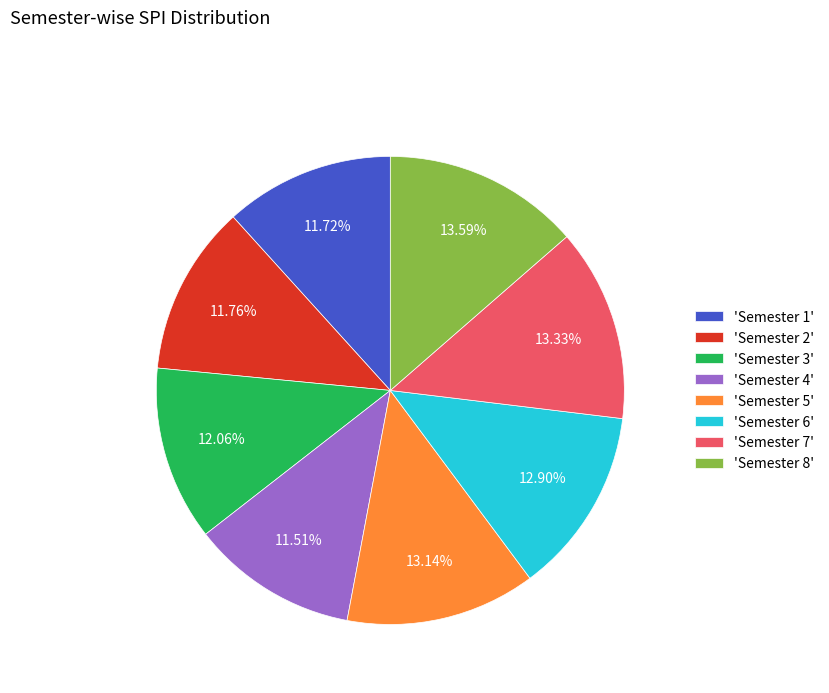

Which has a higher value, 'Semester 7' or 'Semester 4'?

'Semester 7'